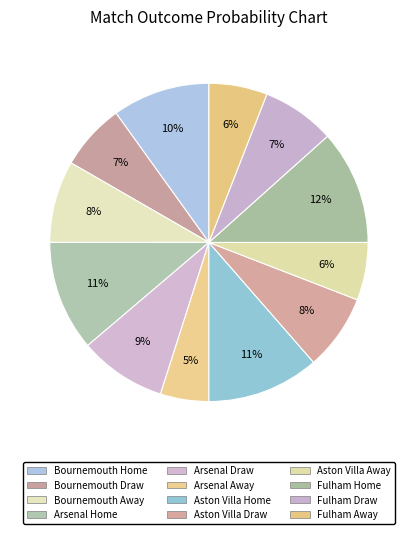

To the nearest percent, what portion does Fulham Home represent?

12%